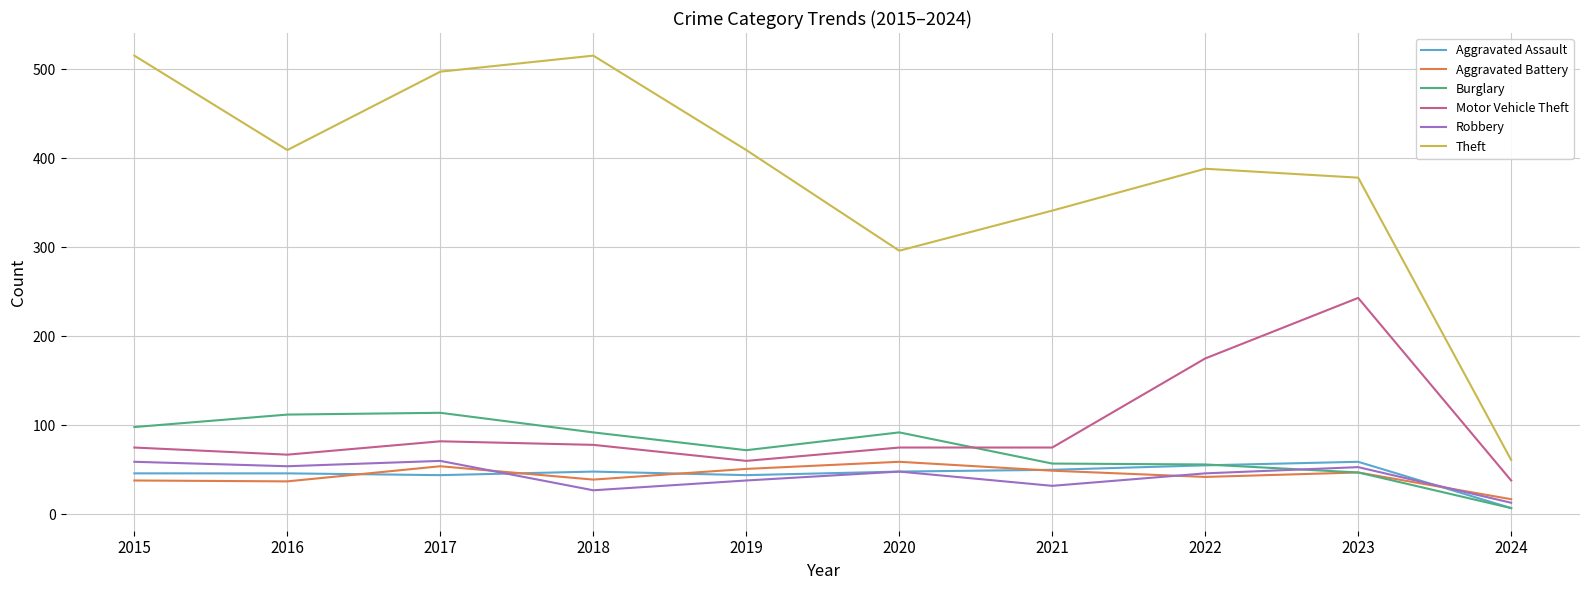

What are all the series names shown in the legend?

Aggravated Assault, Aggravated Battery, Burglary, Motor Vehicle Theft, Robbery, Theft